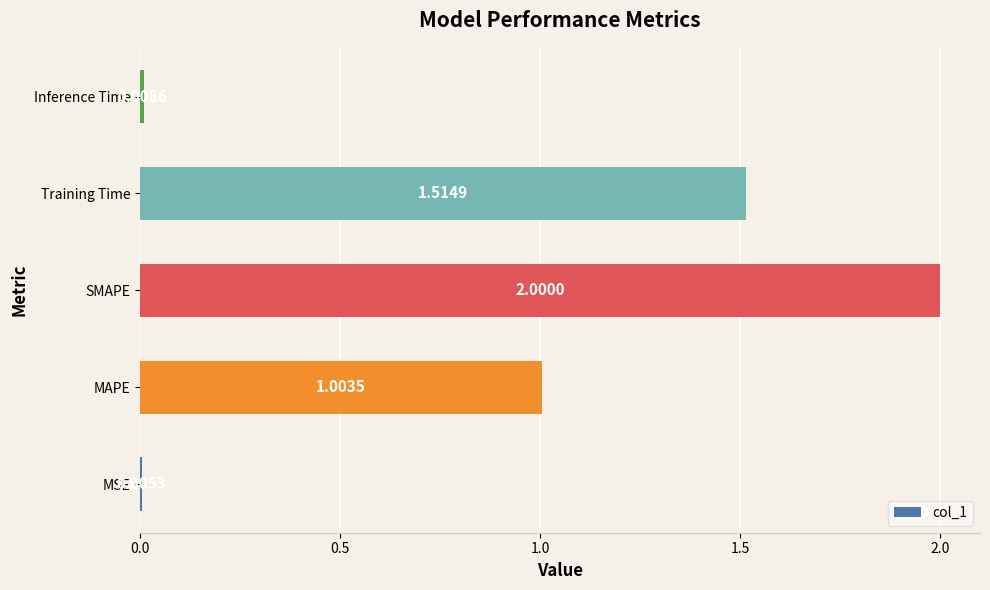

What is the sum of all values?

4.5